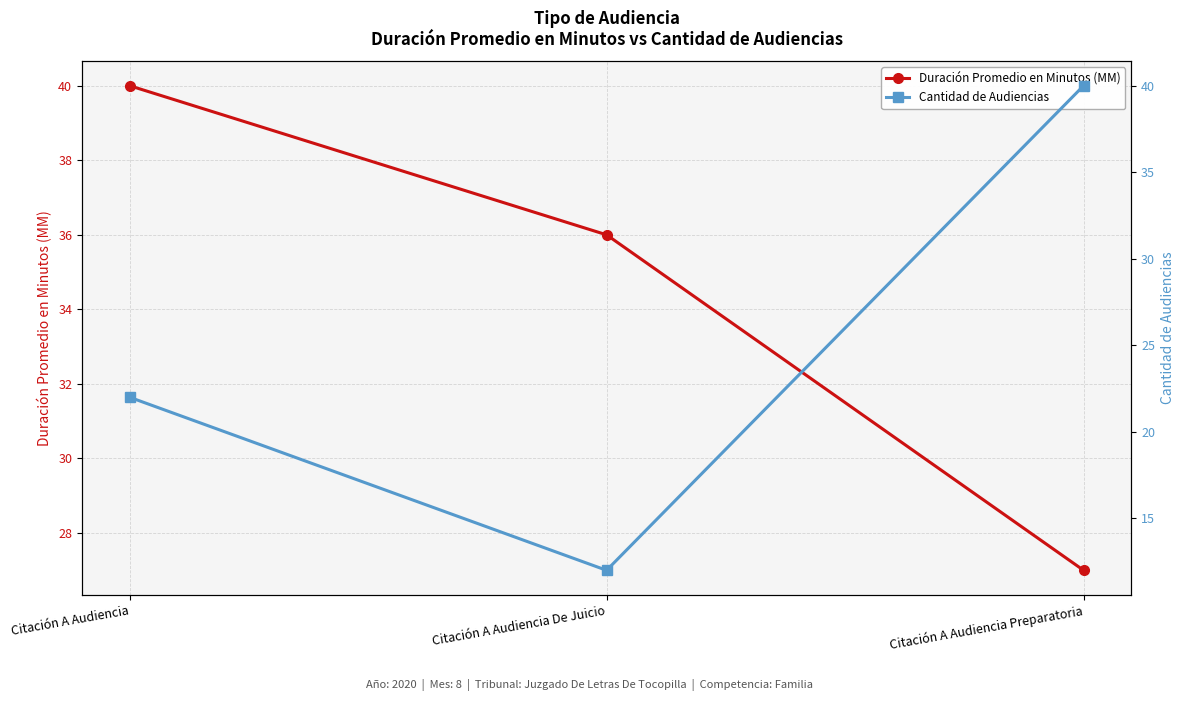

What is the maximum value shown in the chart?

40